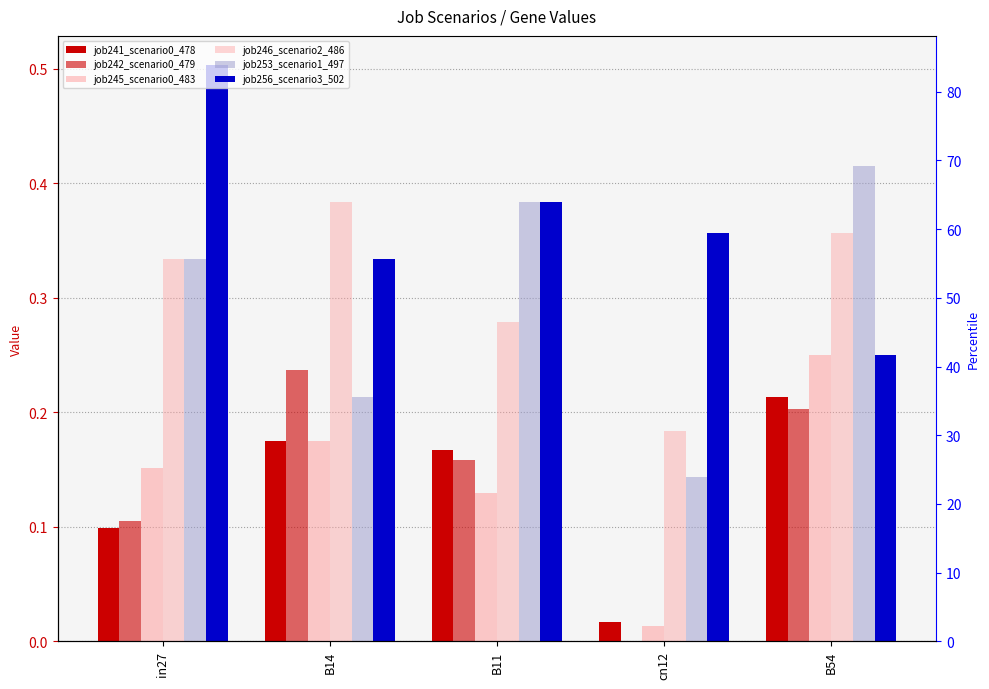

What are all the series names shown in the legend?

job241_scenario0_478, job242_scenario0_479, job245_scenario0_483, job246_scenario2_486, job253_scenario1_497, job256_scenario3_502